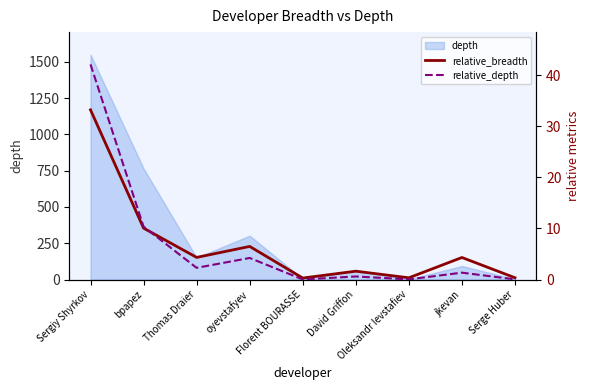

Reading right to left, extract all data points from this chart.

relative_breadth: Serge Huber=0.3	jkevan=4.3	Oleksandr Ievstafiev=0.3	David Griffon=1.6	Florent BOURASSE=0.3	oyevstafyev=6.5	Thomas Draier=4.3	bpapez=10.1	Sergiy Shyrkov=33.2
relative_depth: Serge Huber=0.0	jkevan=1.3	Oleksandr Ievstafiev=0.0	David Griffon=0.6	Florent BOURASSE=0.0	oyevstafyev=4.2	Thomas Draier=2.3	bpapez=10.4	Sergiy Shyrkov=42.1